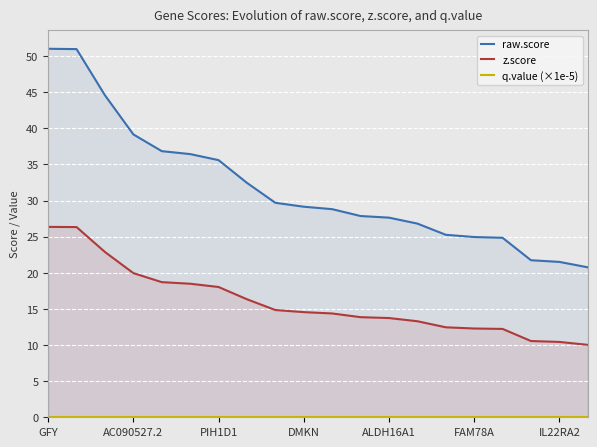

True or false: z.score and q.value (×1e-5) intersect in this chart.

False